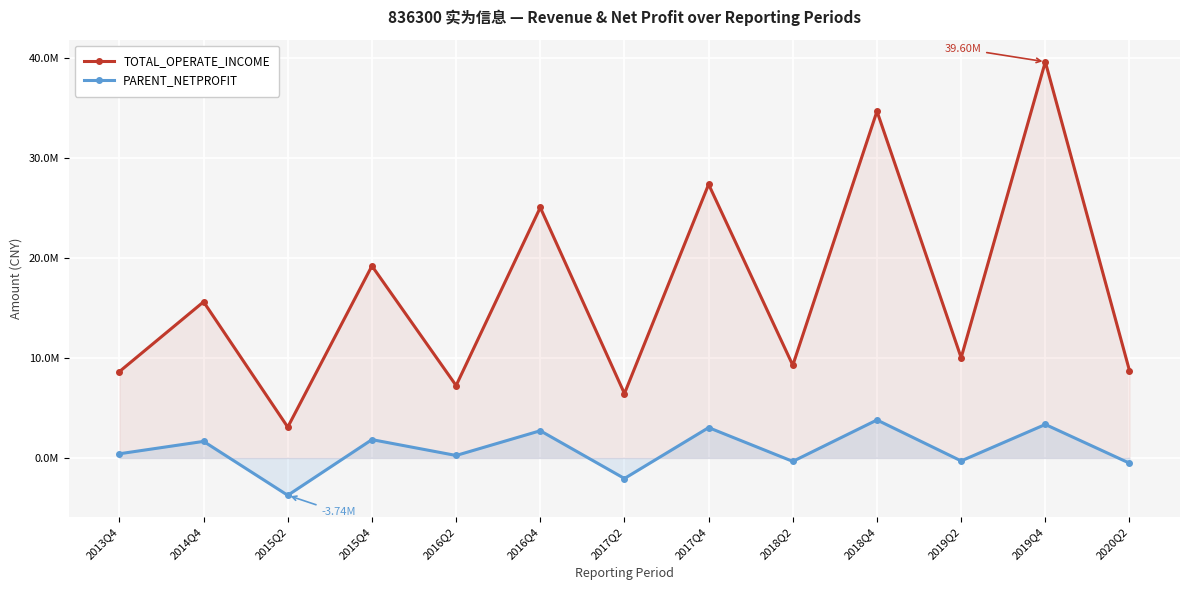

Which category has the highest value in the PARENT_NETPROFIT series?

2018Q4